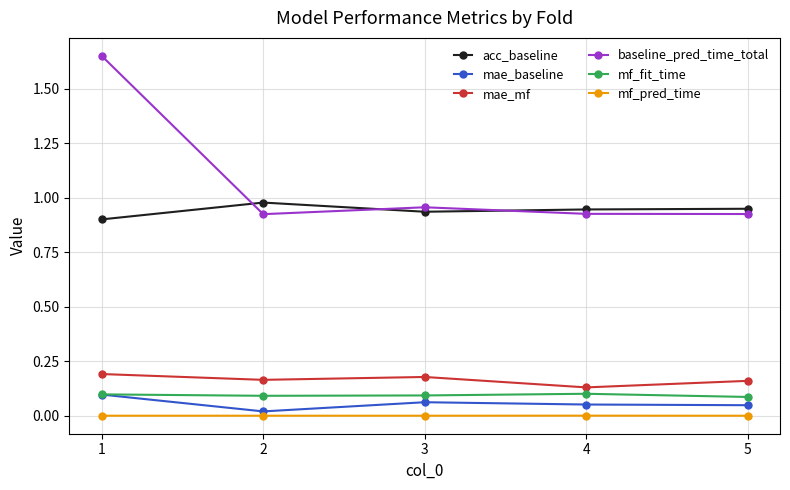

True or false: mae_baseline has more than 2 interior local peaks.

False